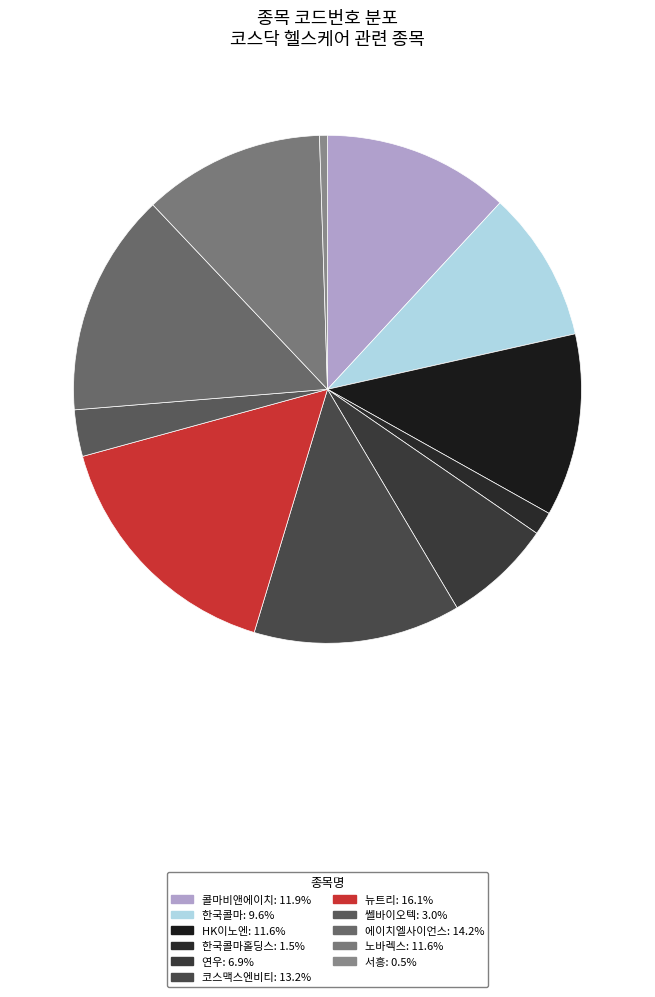

Which category has the biggest portion of the pie?

뉴트리